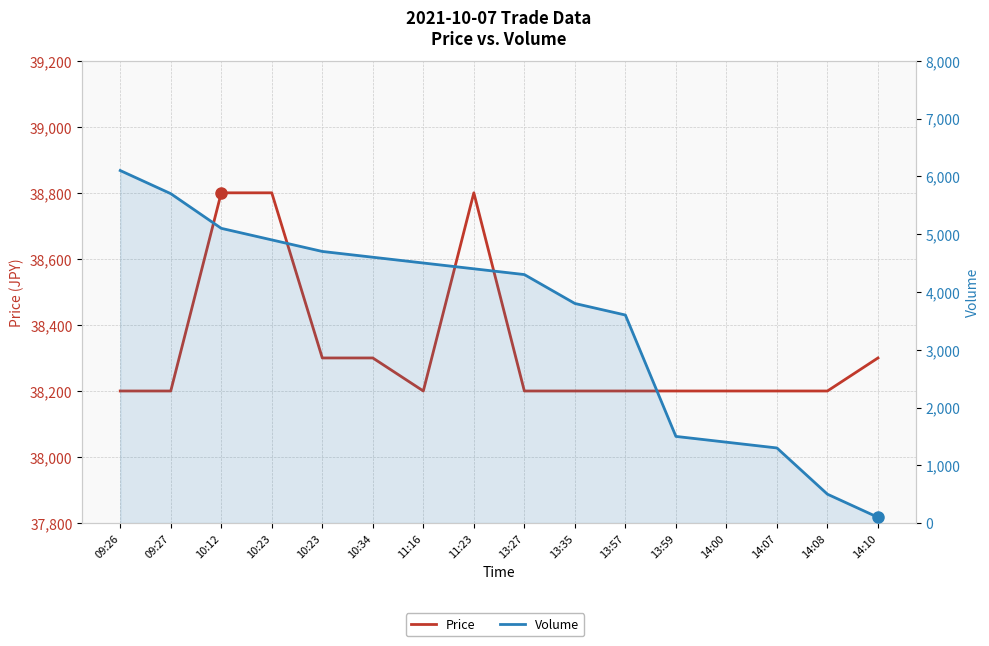

Which series has the widest spread of values?

Volume